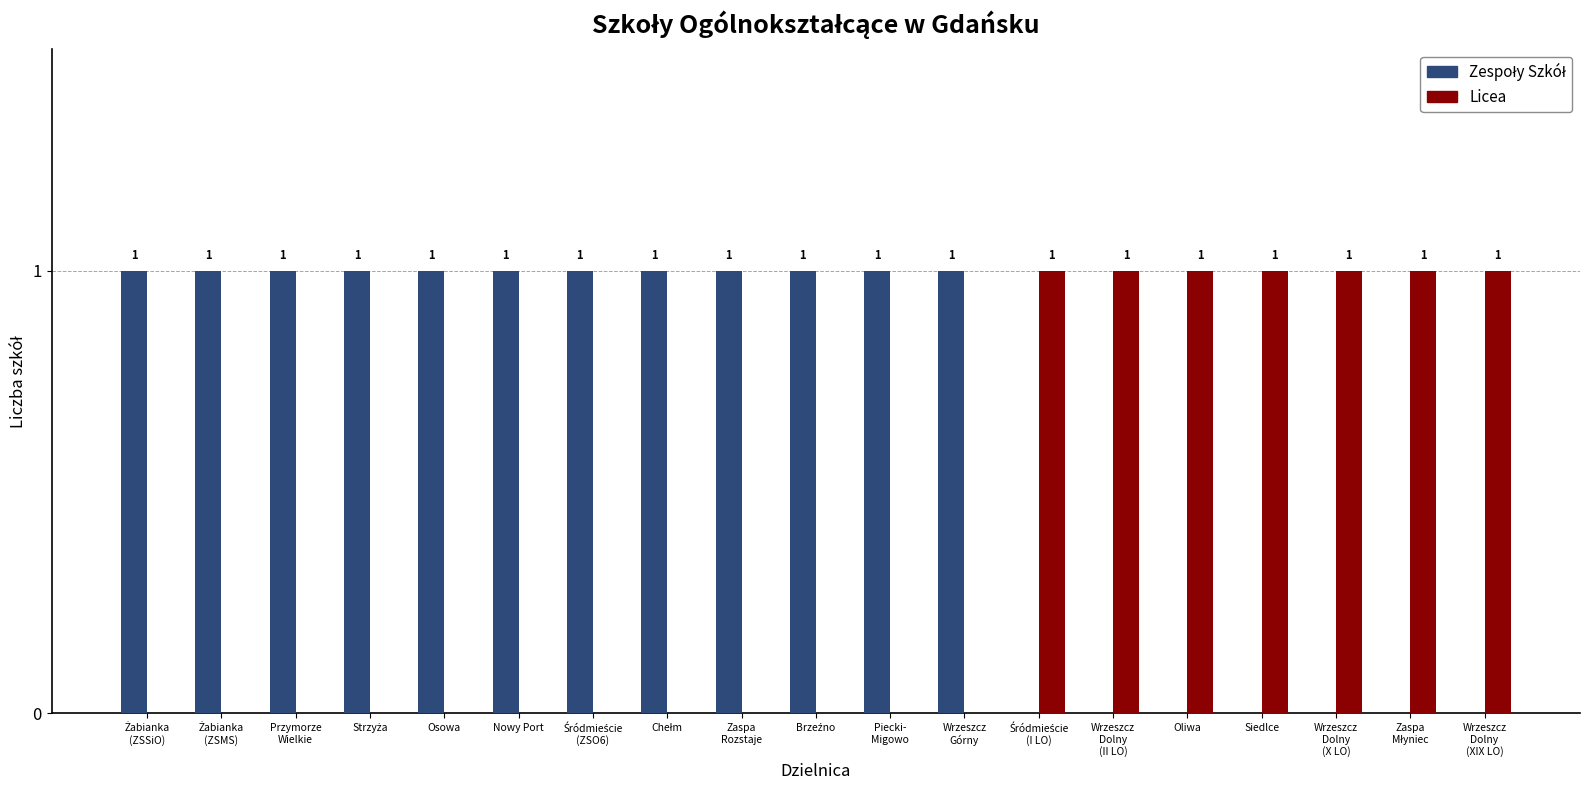

Is it true that Licea equals 1 at Oliwa?

True